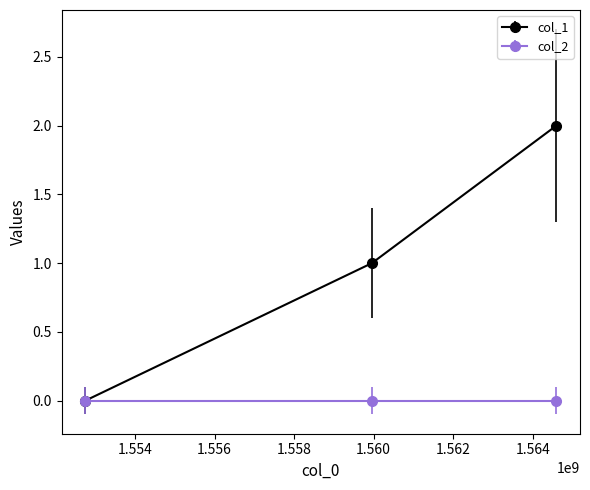

Which series has the largest total across all categories?

col_1